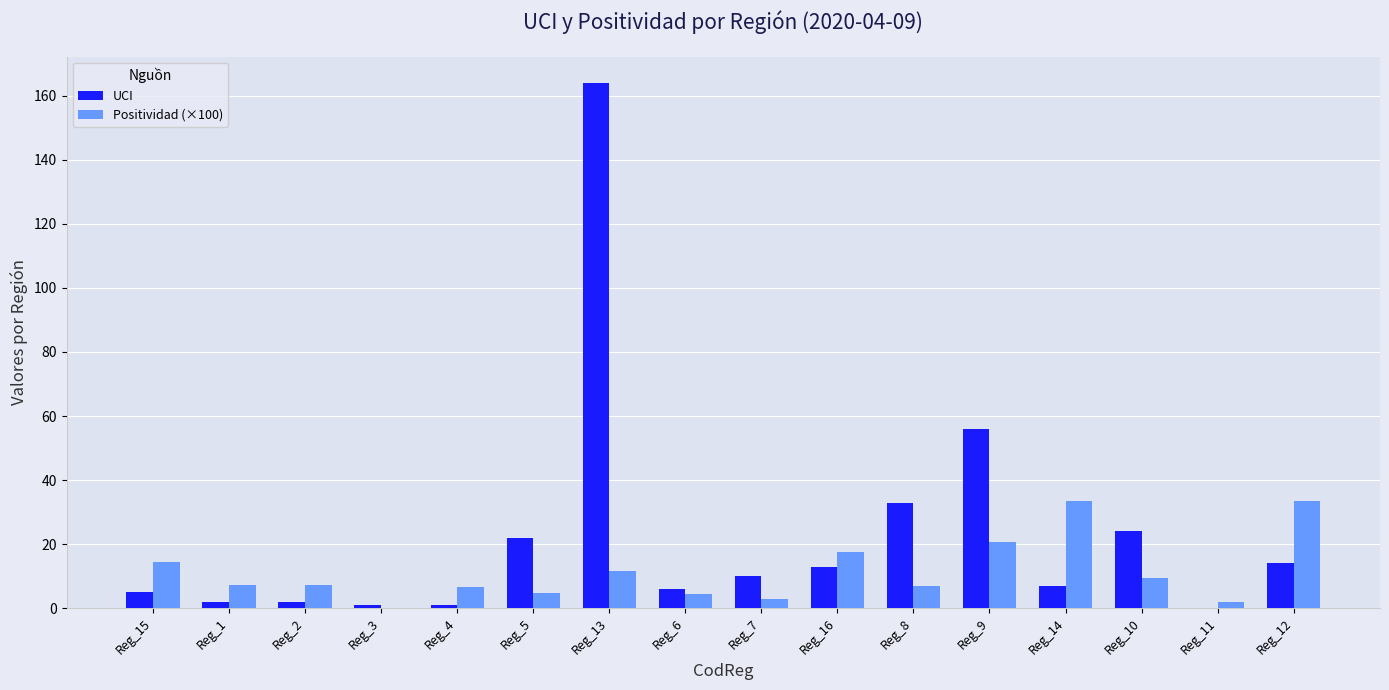

What are all the series names shown in the legend?

UCI, Positividad (×100)